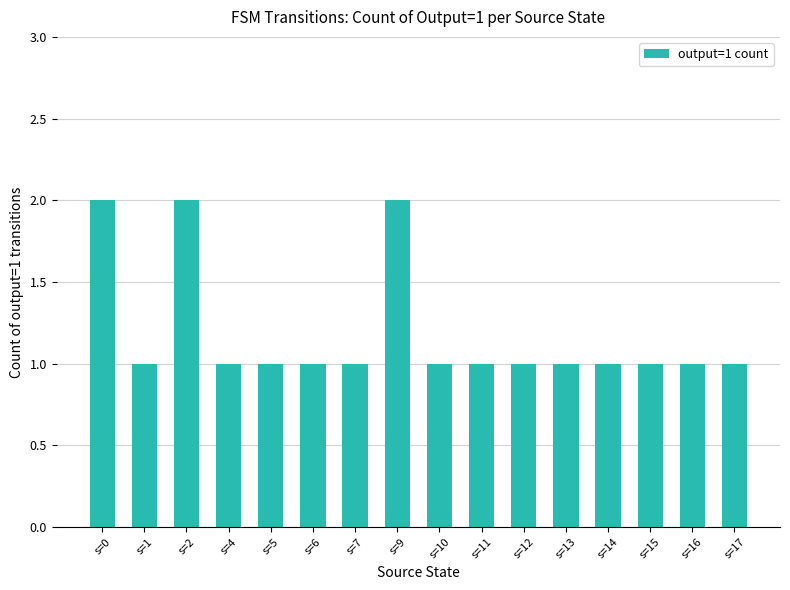

What is the sum of all values?

19